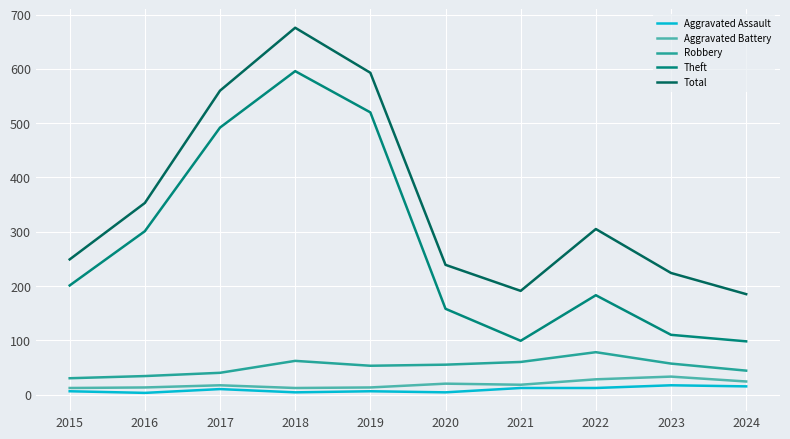

What is the maximum value shown in the chart?

676